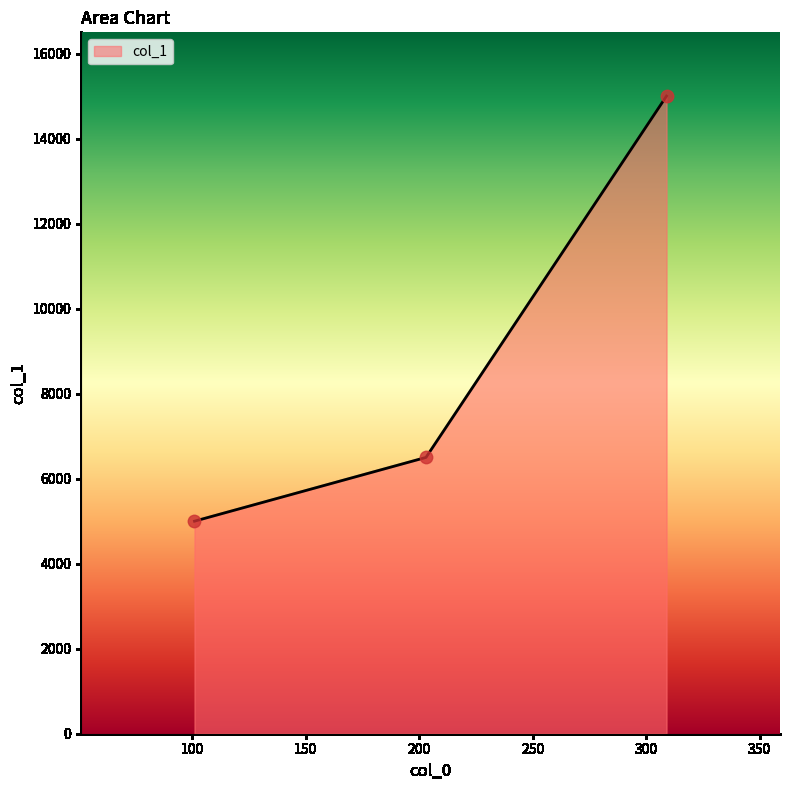

What is the smallest value displayed?

5000